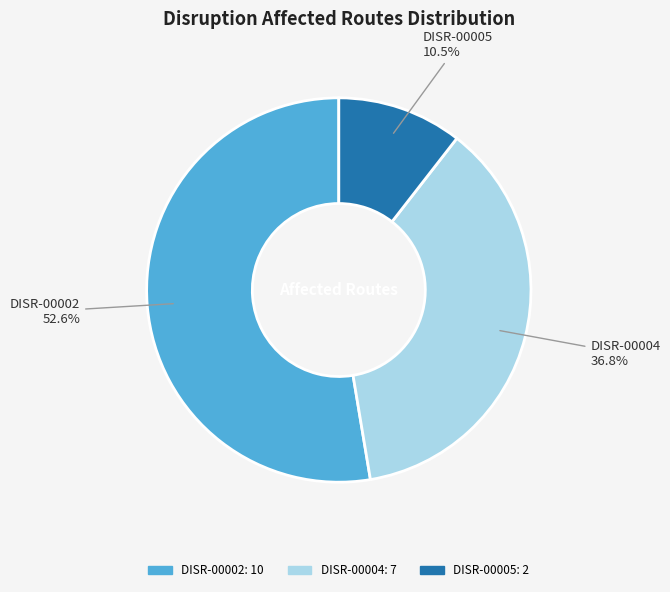

To the nearest percent, what is the difference between the DISR-00002 and DISR-00005 slice percentages?

42%